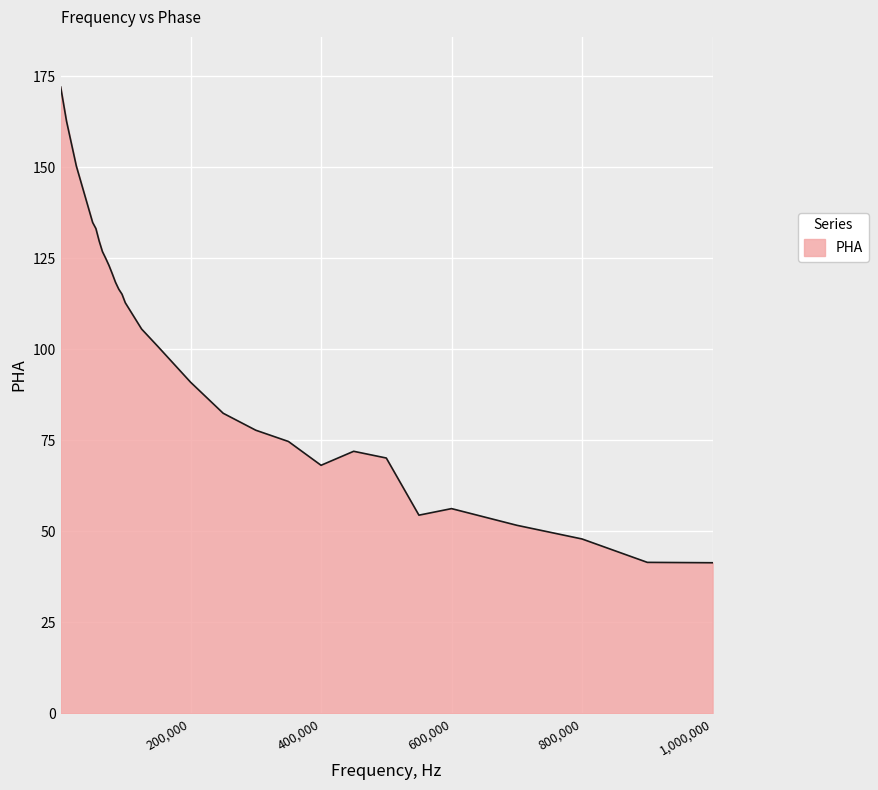

What is the greatest value displayed?

172.1